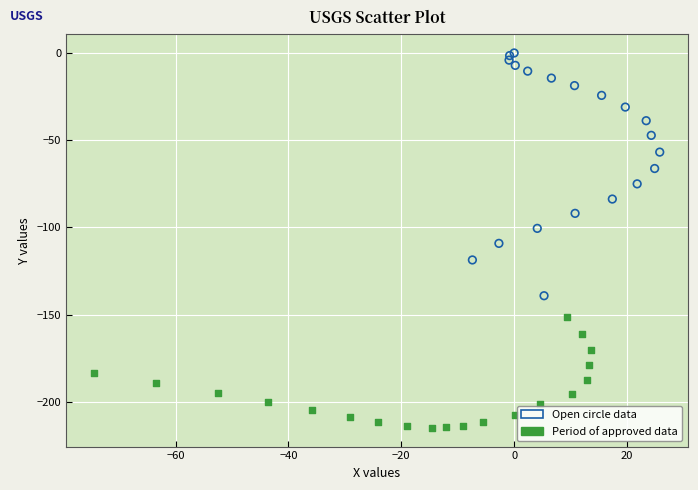

Which series contains the lowest Y value?

Period of approved data